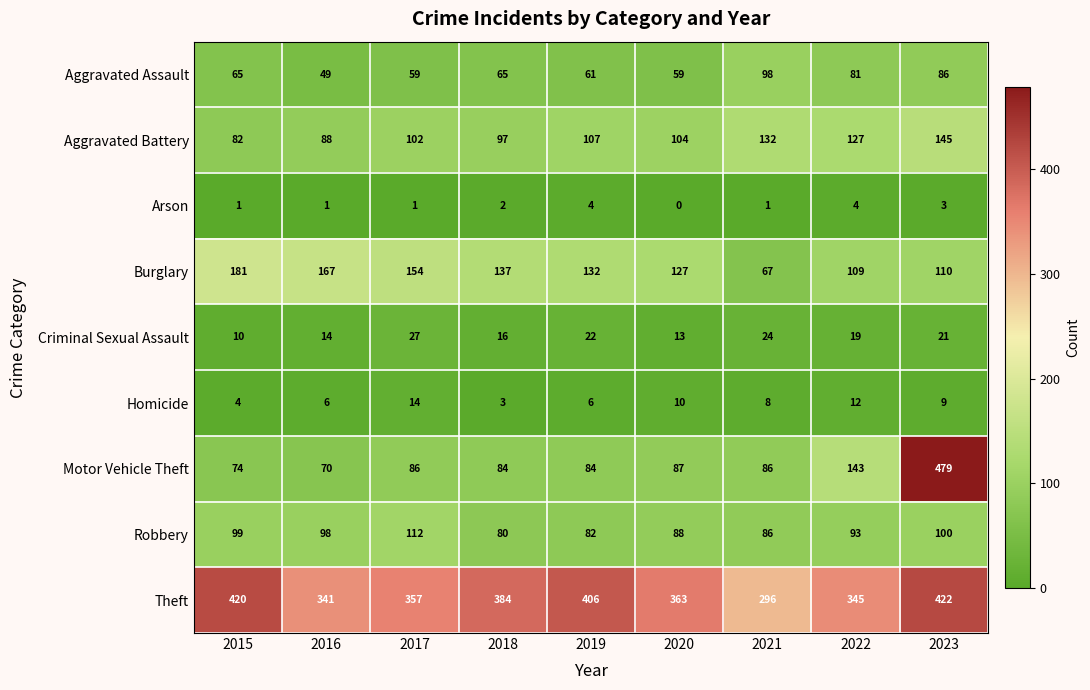

Which series changed the most between 2015 and 2022?

Theft